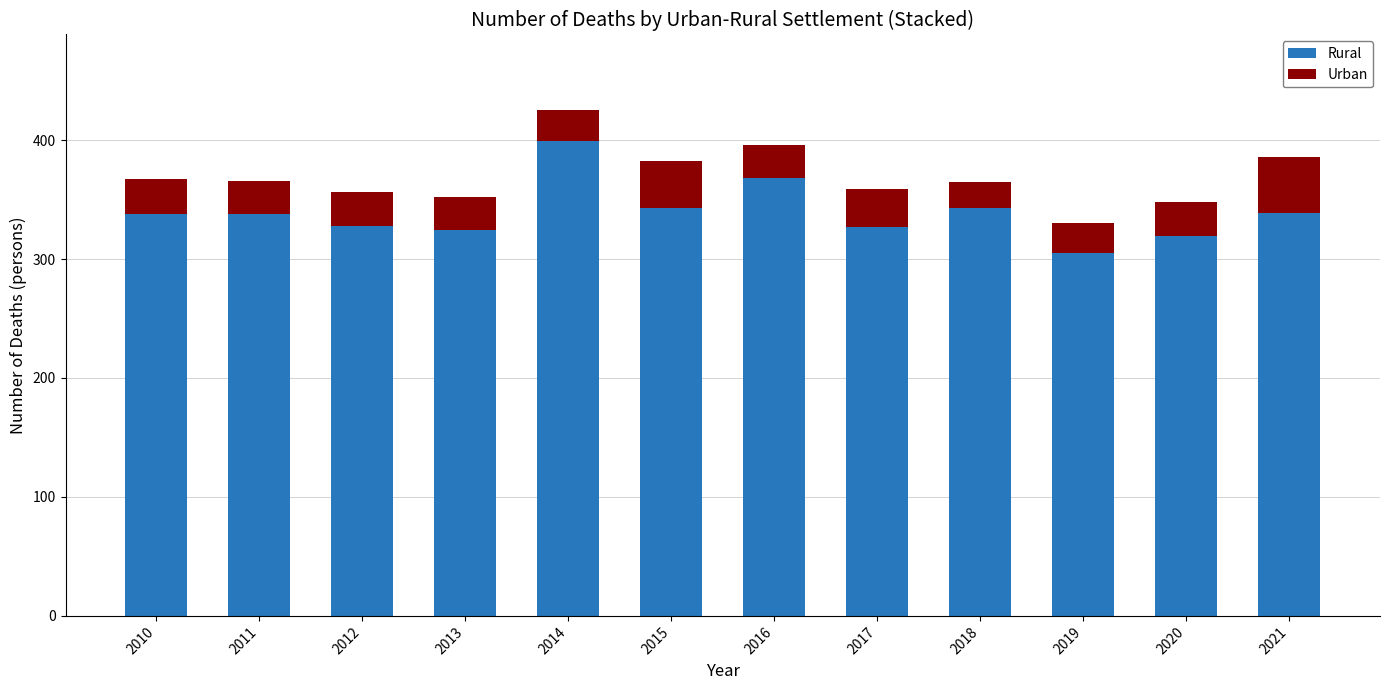

The value of Rural at 2012 is 565. True or false?

False